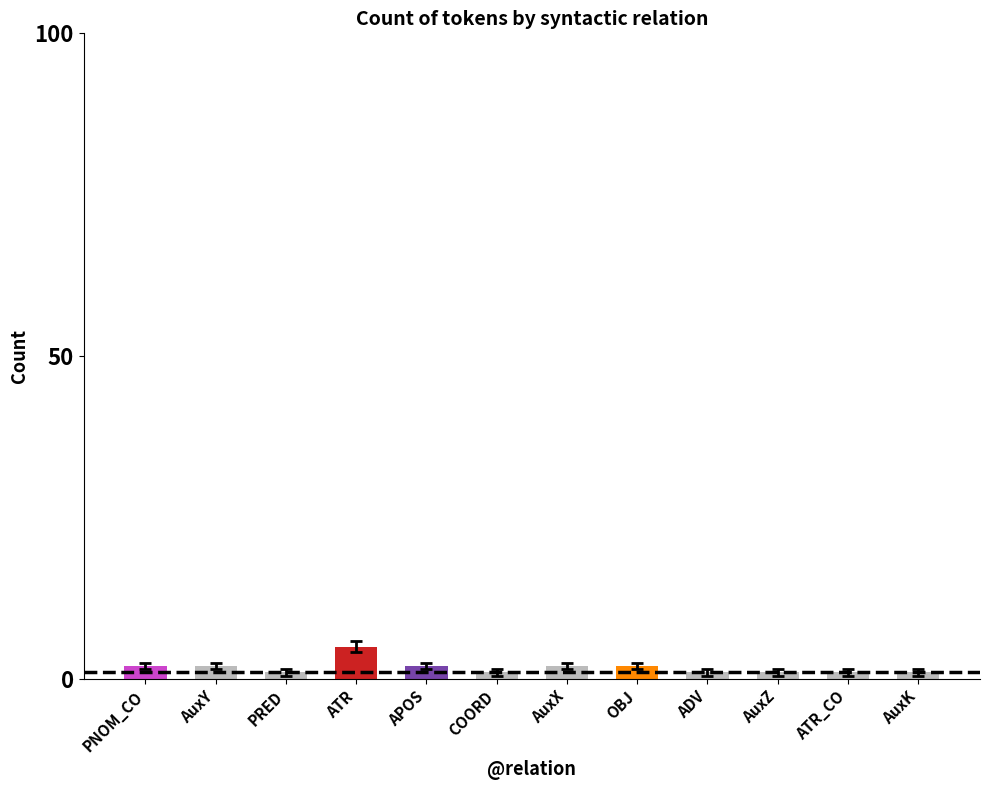

Which label corresponds to the largest value in the chart?

ATR